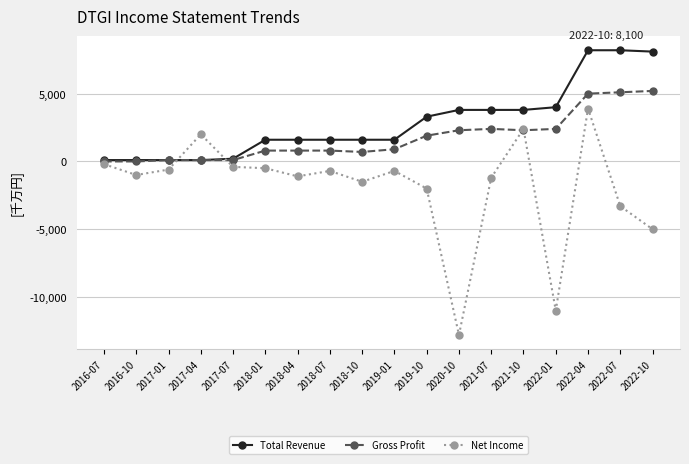

Where is Total Revenue nearest to the value 4150?

2022-01